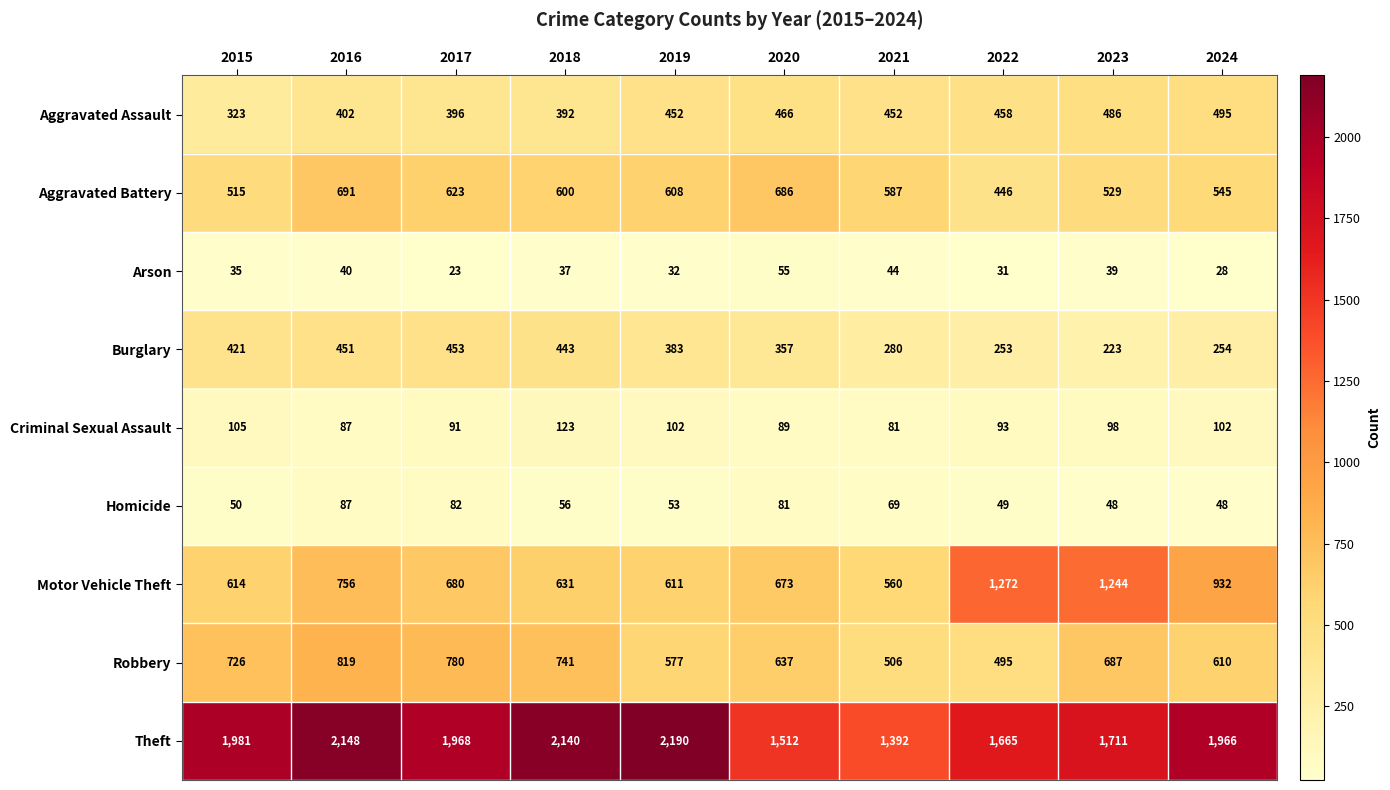

Is it true that Criminal Sexual Assault equals 98 at 2023?

True